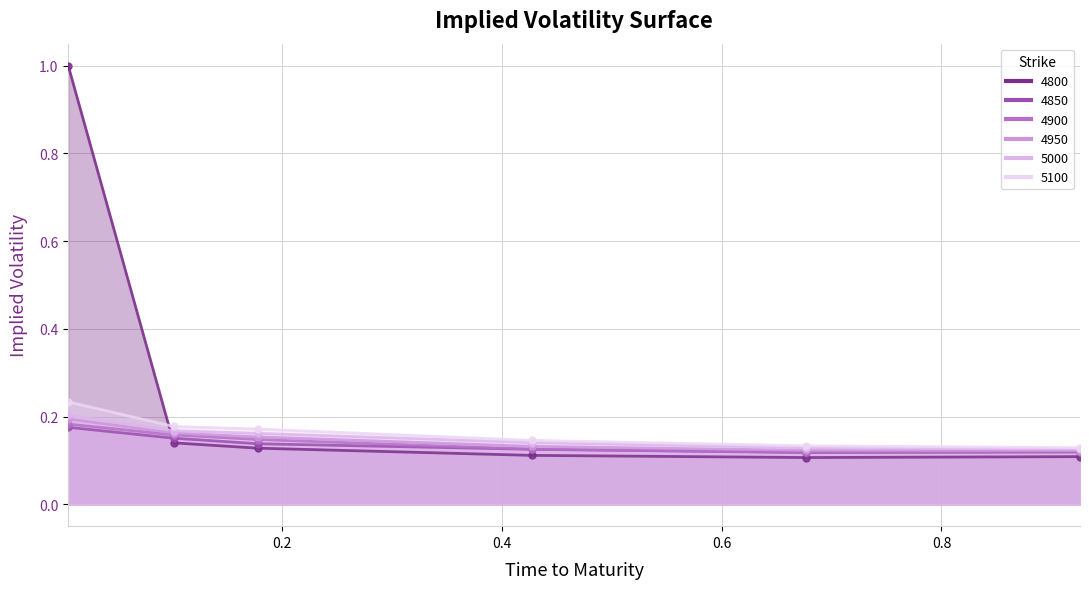

Reading left to right, list all the values displayed in this chart.

4800: 1.0	0.1	0.1	0.1	0.1	0.1
4850: 0.2	0.2	0.1	0.1	0.1	0.1
4900: 0.2	0.2	0.1	0.1	0.1	0.1
4950: 0.2	0.2	0.2	0.1	0.1	0.1
5000: 0.2	0.2	0.2	0.1	0.1	0.1
5100: 0.2	0.2	0.2	0.1	0.1	0.1